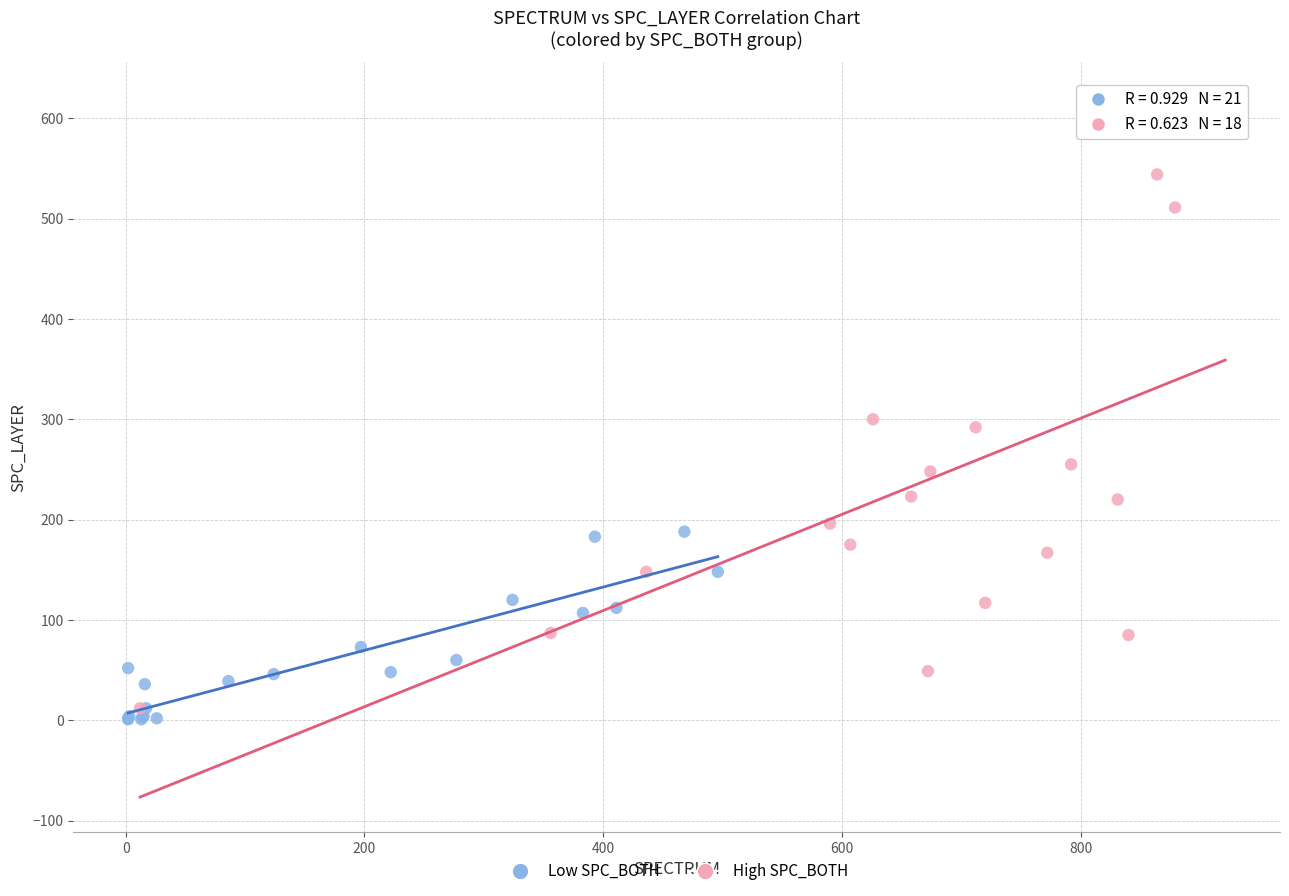

Which series has the largest Y range (max minus min)?

High SPC_BOTH